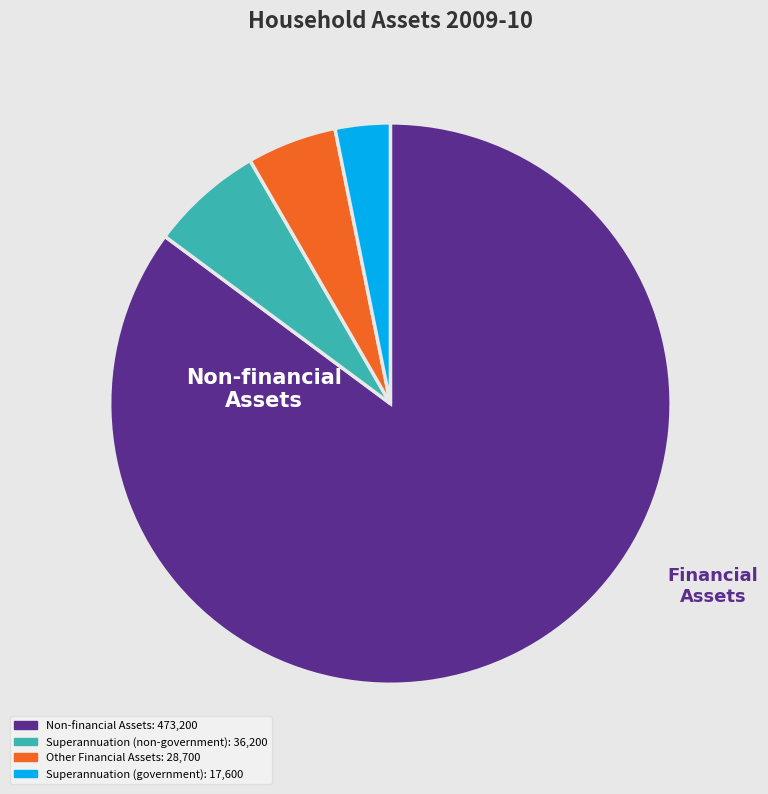

Is there a majority slice in this chart?

Yes